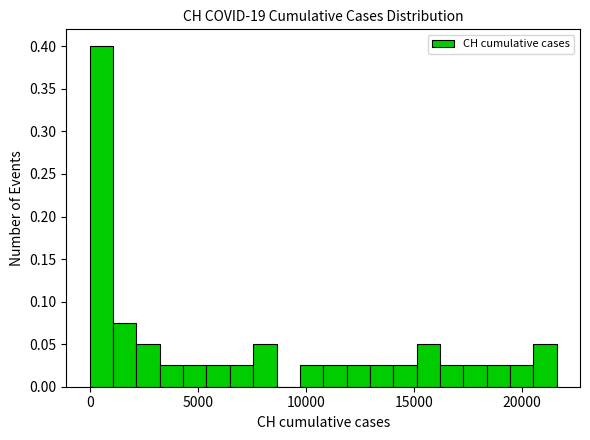

Read against the x-axis, roughly where is the centre of the tallest bar?

500